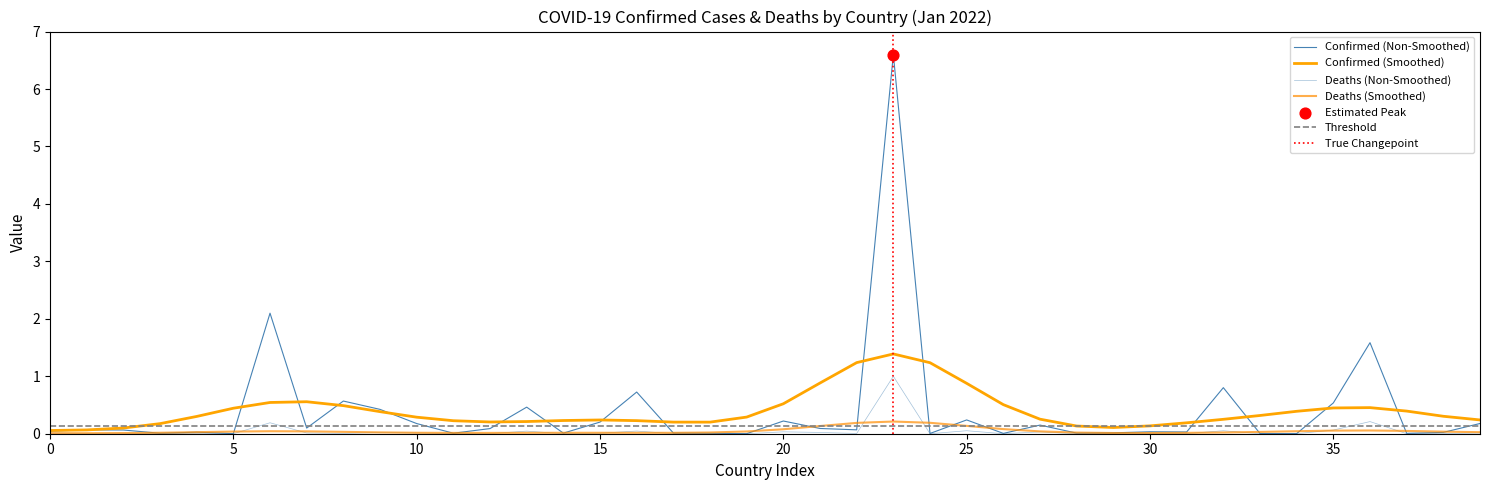

Which series contains the highest Y value?

Confirmed